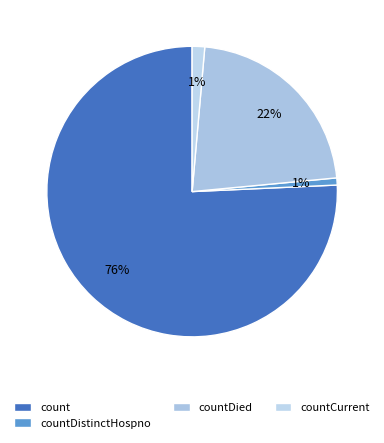

Count the number of slices in the pie.

4